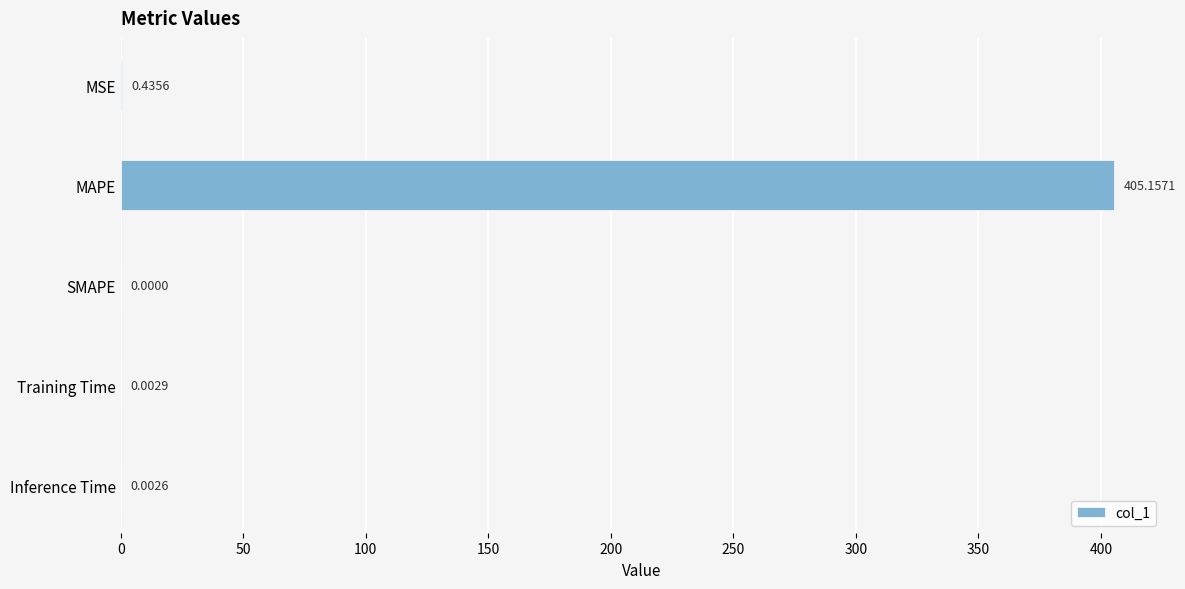

Are the bars horizontal?

Yes